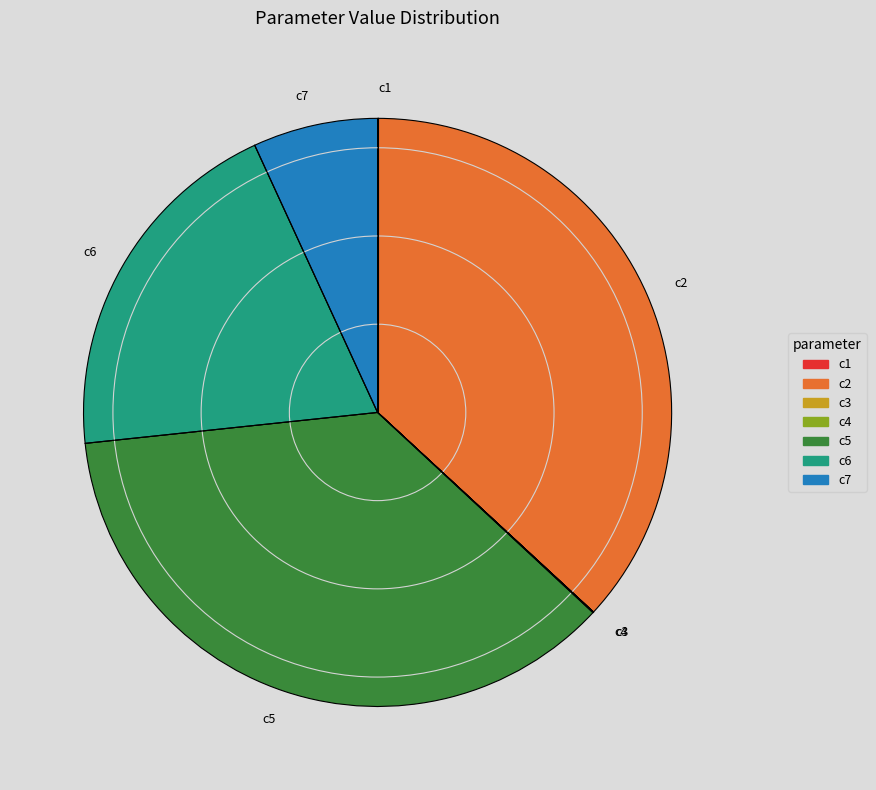

Combined, do c5 and c2 account for over 50%?

Yes